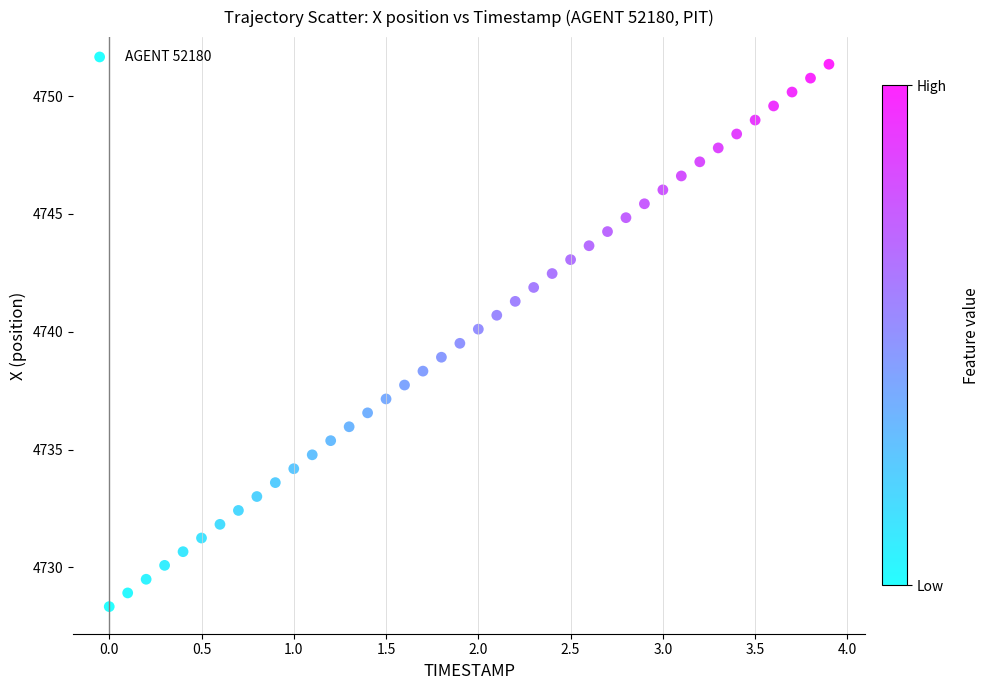

What is the range of X values (max minus min)?

3.9